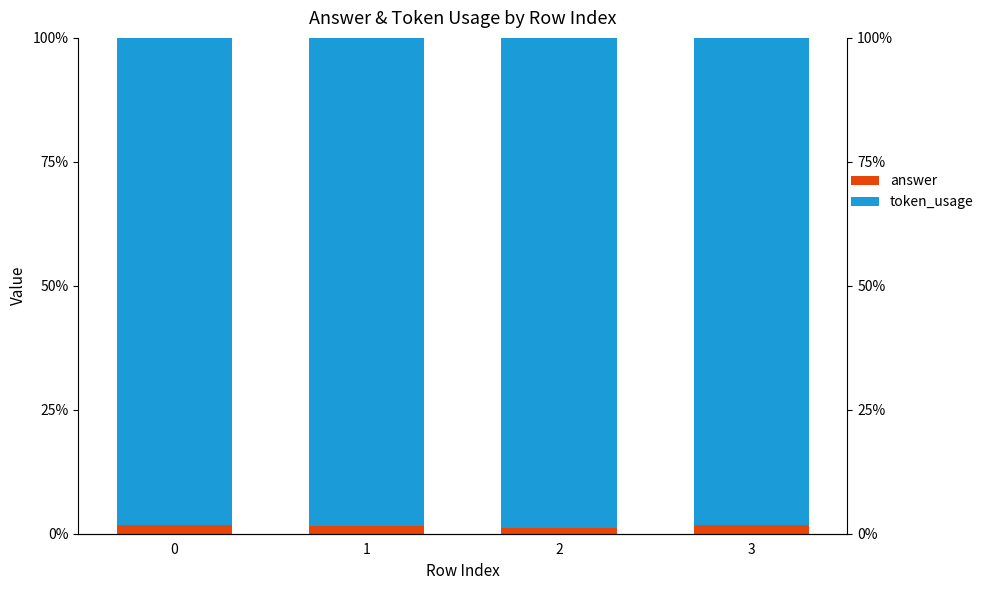

Reading right to left, transcribe all the data shown in this chart.

answer: 1.8	1.1	1.5	1.8
token_usage: 98.2	98.9	98.5	98.2